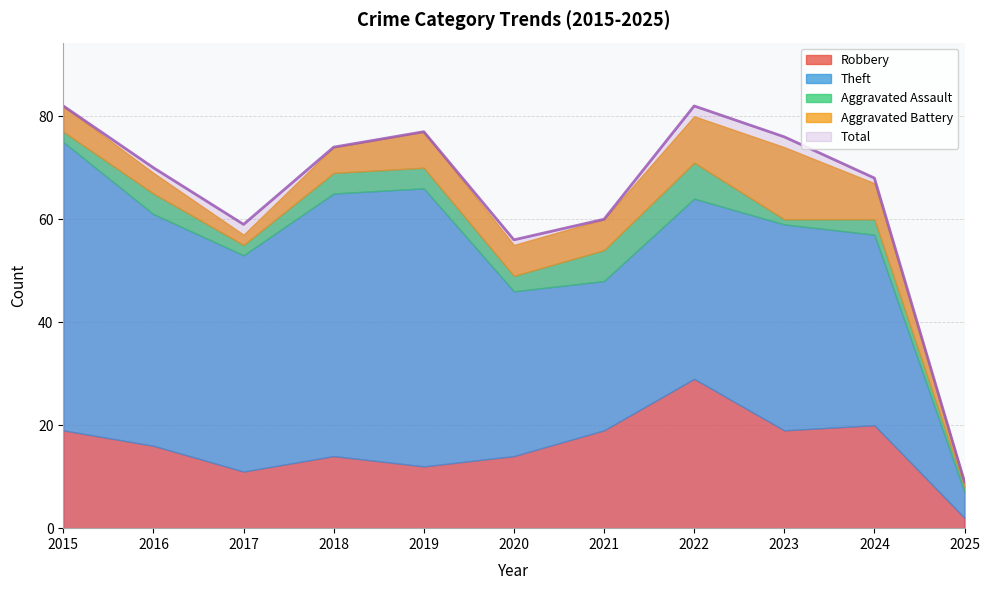

What is the smallest value displayed?

1